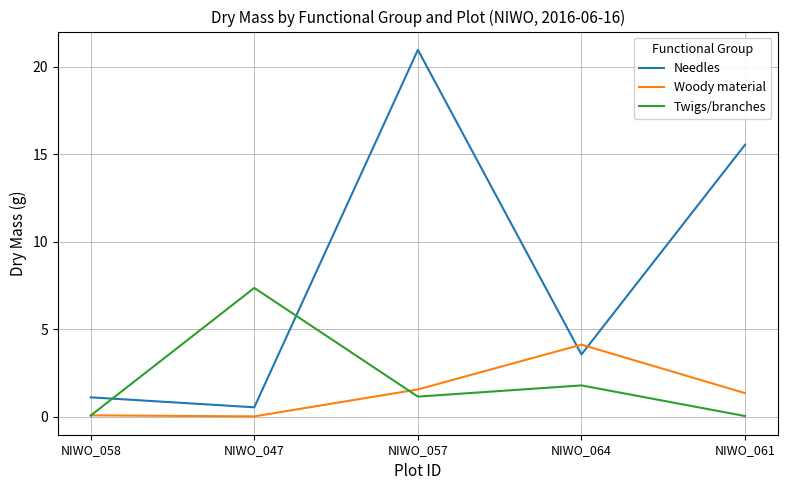

What is the approximate value of Needles at NIWO_064?

3.6